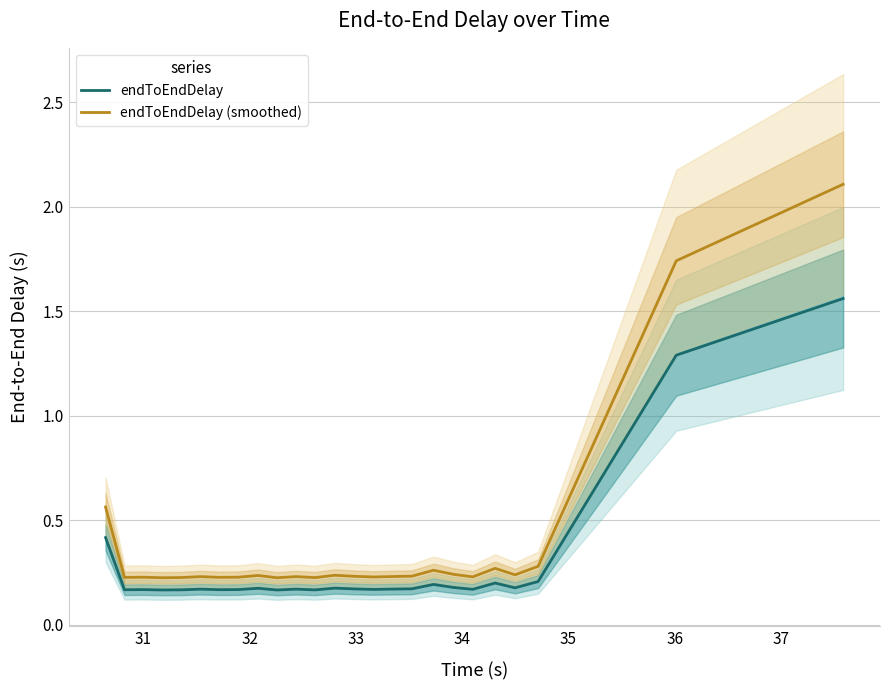

What is the highest value of the endToEndDelay (smoothed) series?

2.1